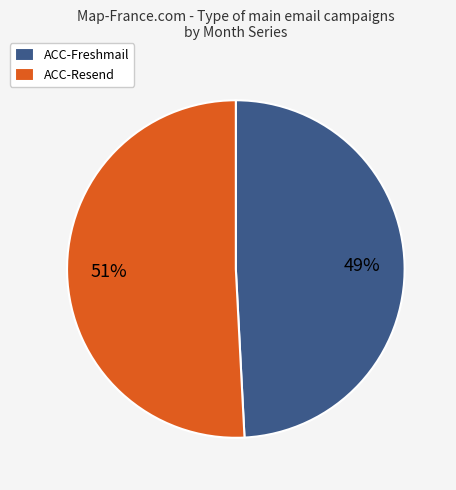

Is the sum of ACC-Resend and ACC-Freshmail greater than half?

Yes